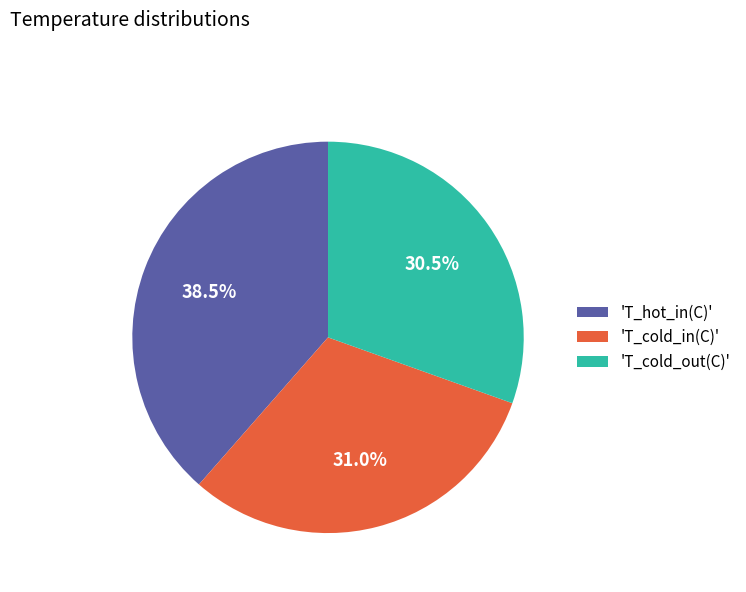

What is the total percentage of 'T_hot_in(C)' and 'T_cold_out(C)'?

69.0%